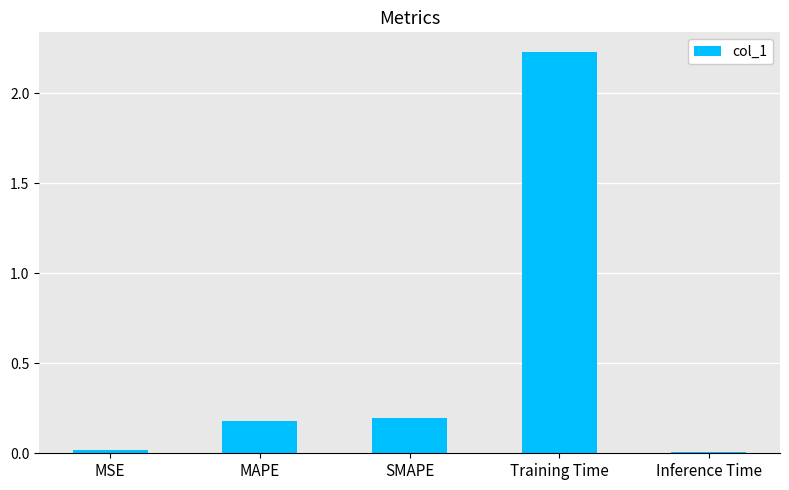

Which label corresponds to the largest value in the chart?

Training Time